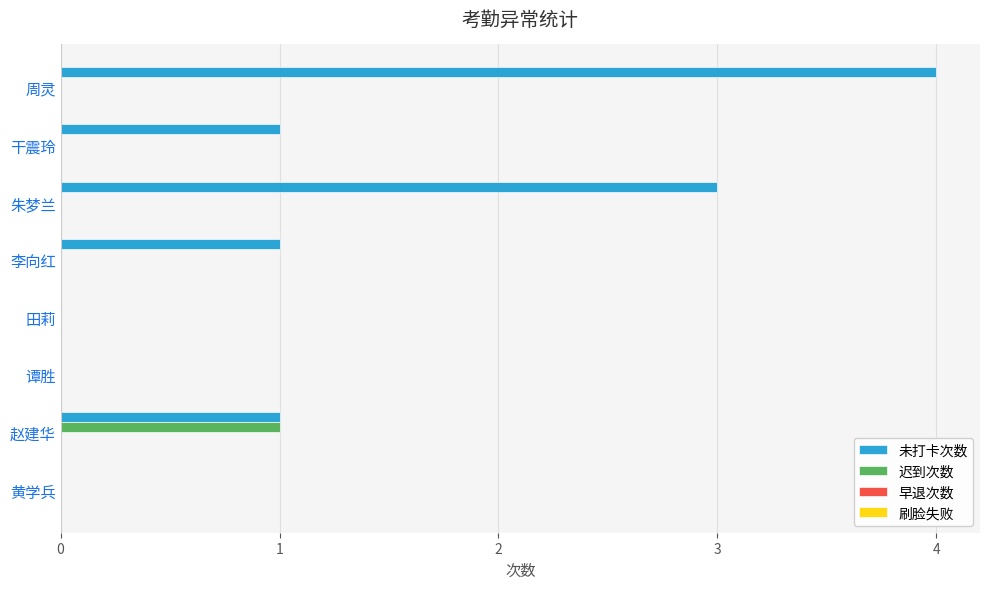

Which series changed the most between 李向红 and 谭胜?

未打卡次数